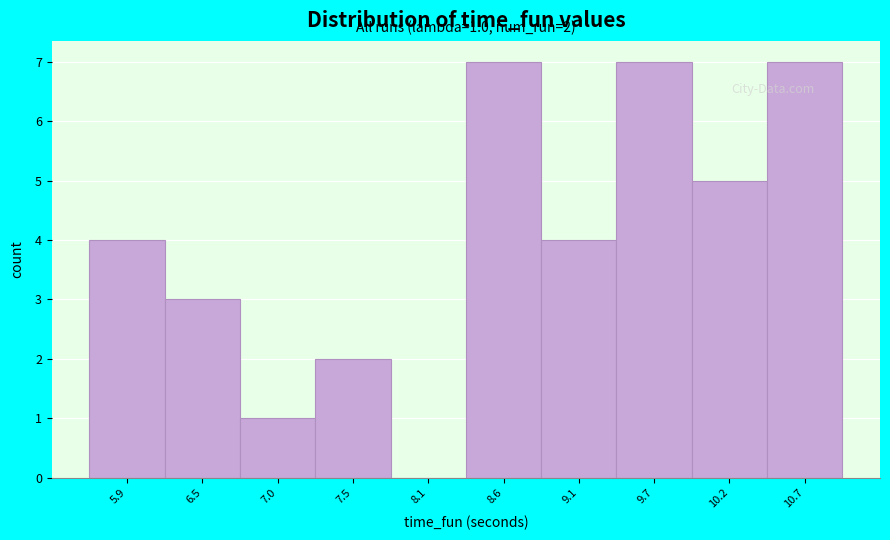

Reading left to right, transcribe all the data shown in this chart.

5.9=4	6.5=3	7.0=1	7.5=2	8.1=0	8.6=7	9.1=4	9.7=7	10.2=5	10.7=7